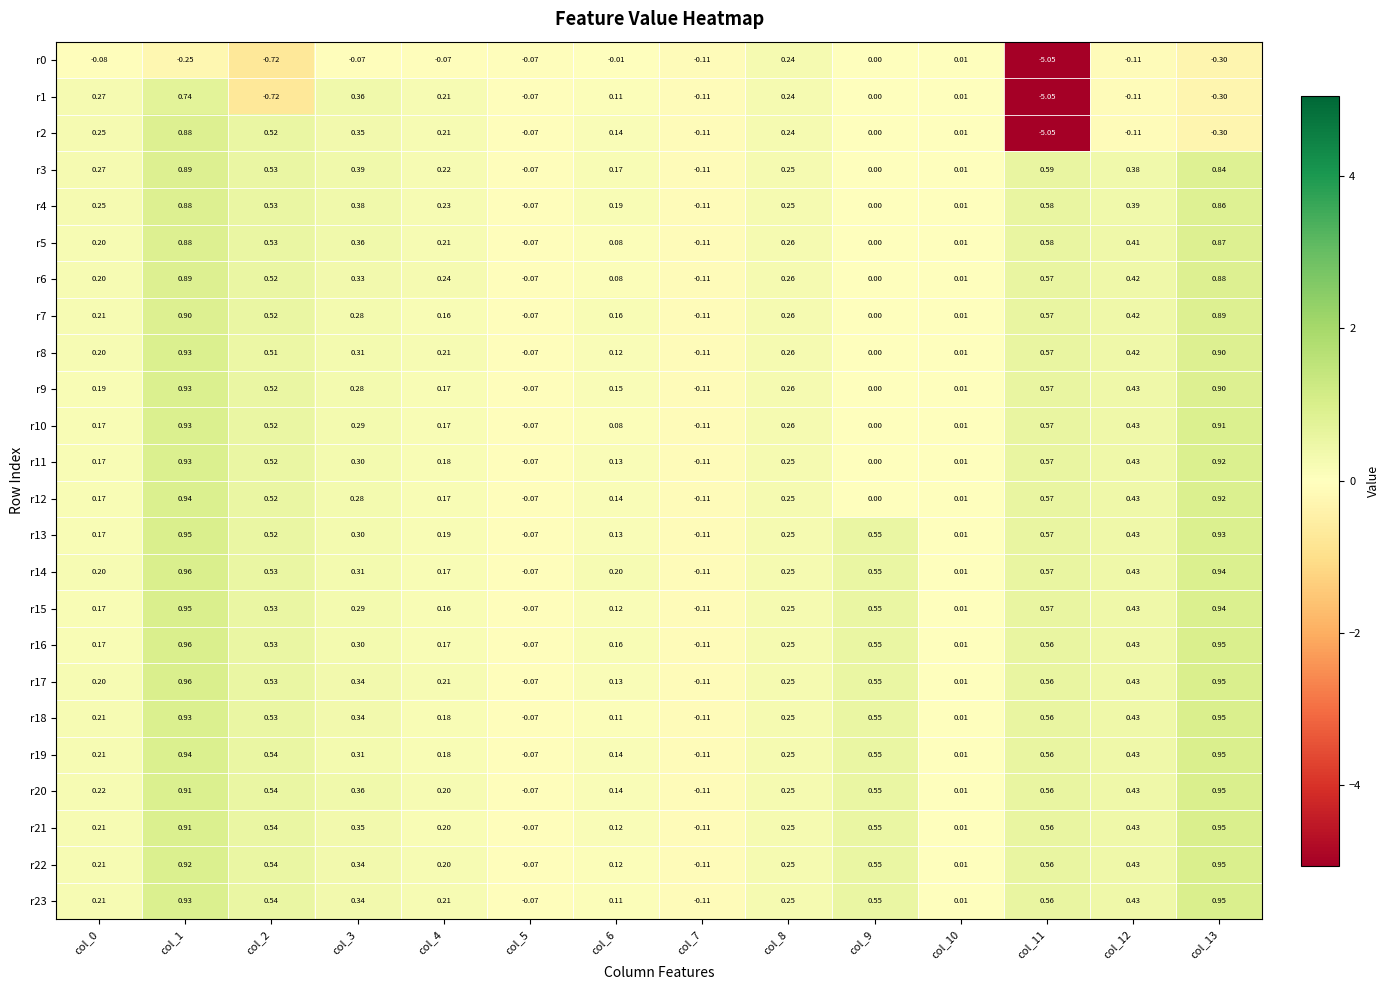

Is the value of r2 at col_3 greater than the value of r16 at col_11?

No